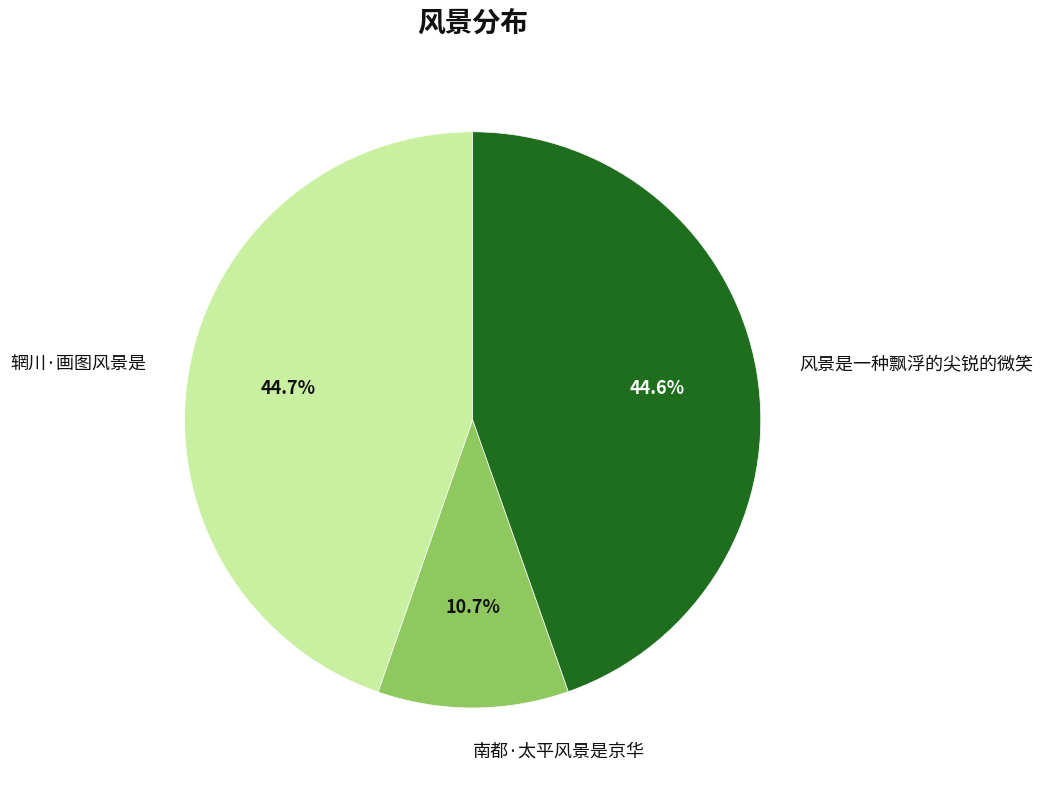

How many slices are in this pie chart?

3